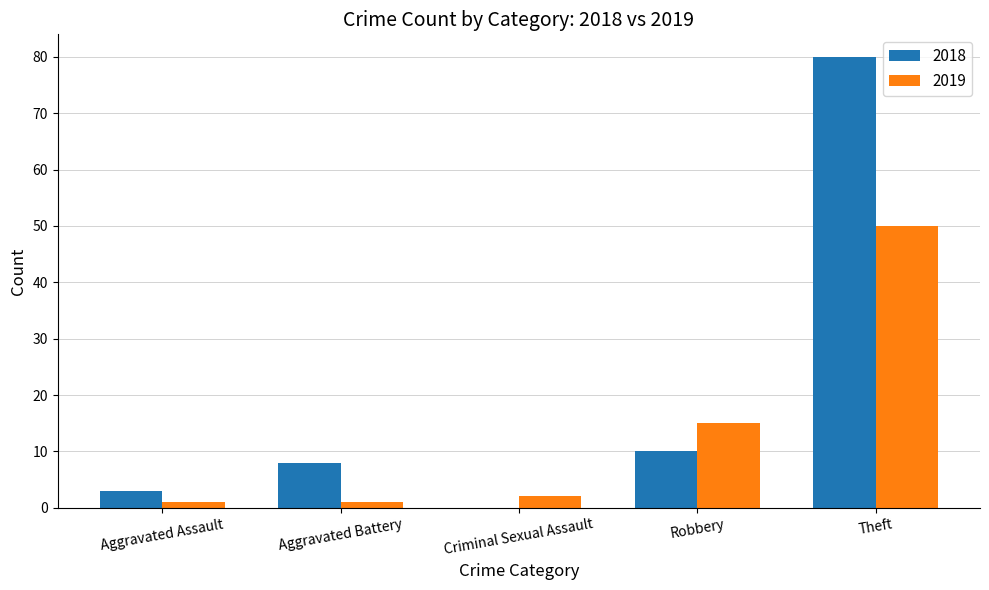

Which series changed the most between Criminal Sexual Assault and Robbery?

2019